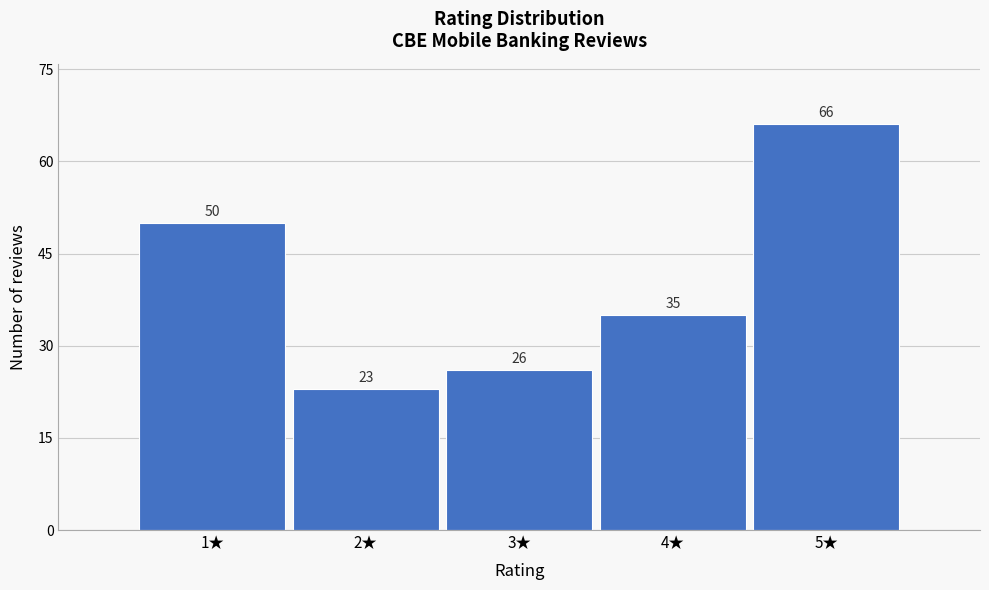

Reading right to left, transcribe all the data shown in this chart.

66	35	26	23	50